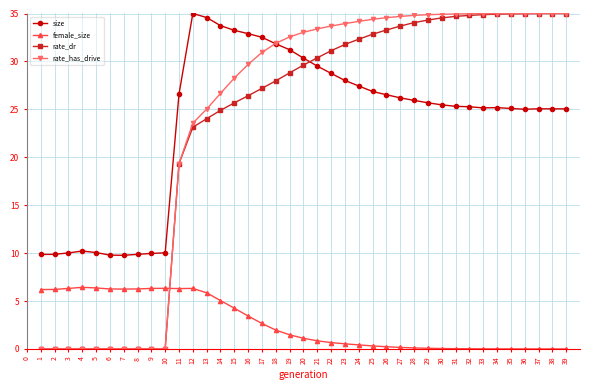

What are all the series names shown in the legend?

size, female_size, rate_dr, rate_has_drive